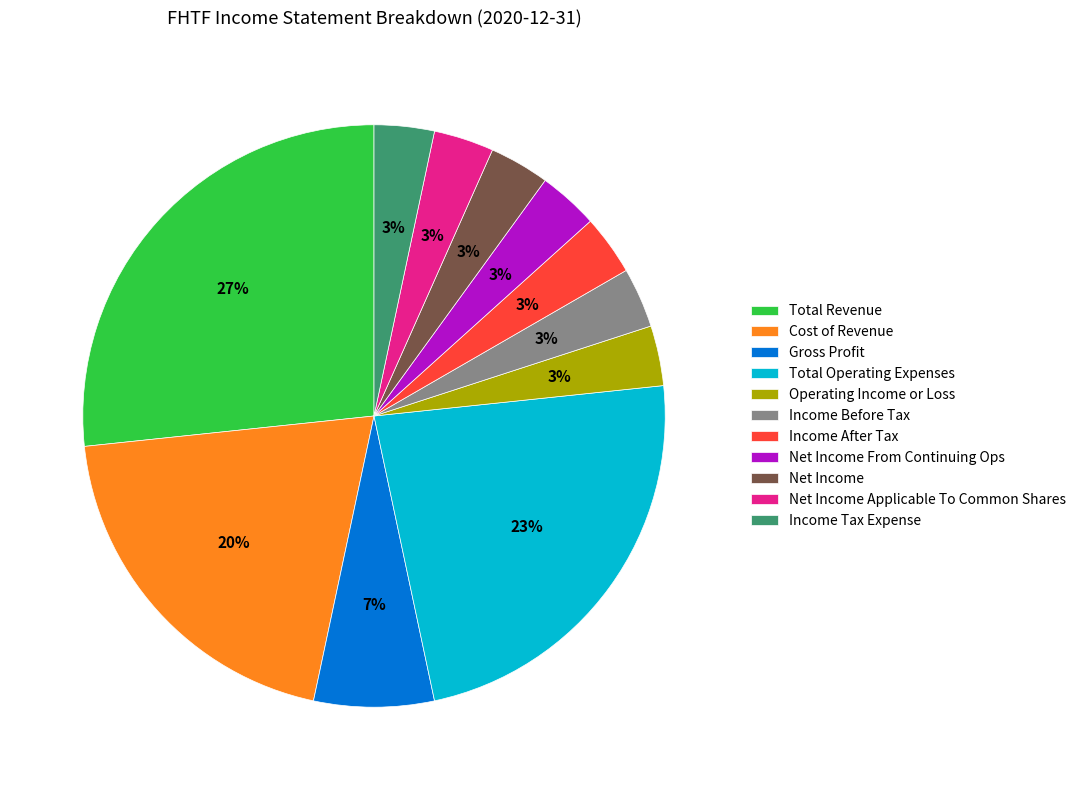

To the nearest percent, what portion does Net Income represent?

3%